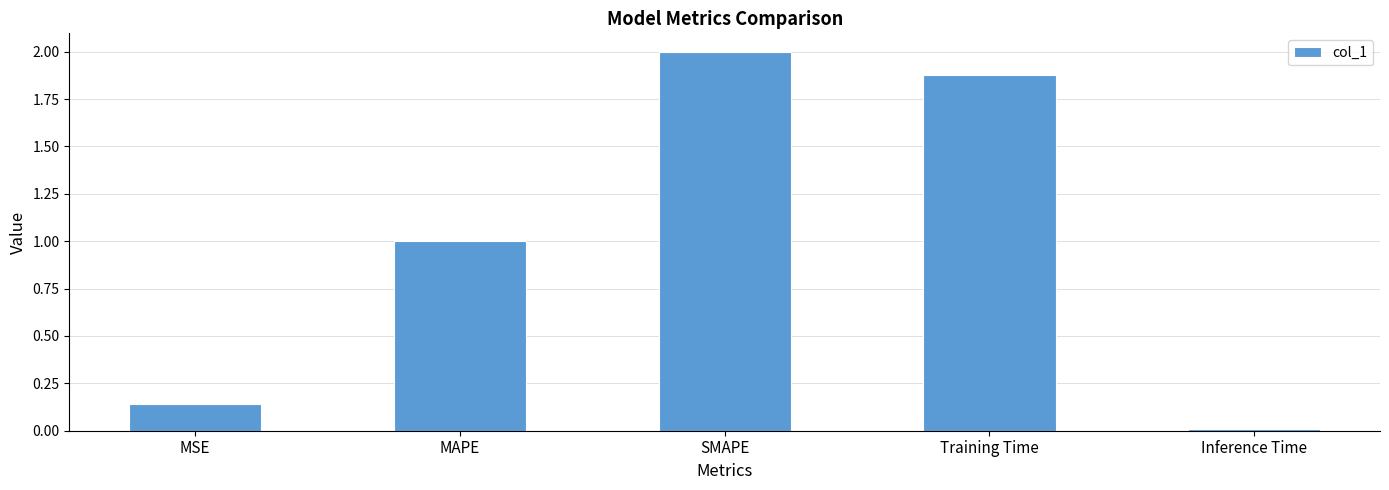

True or false: the data shows 1.0 at MAPE.

True